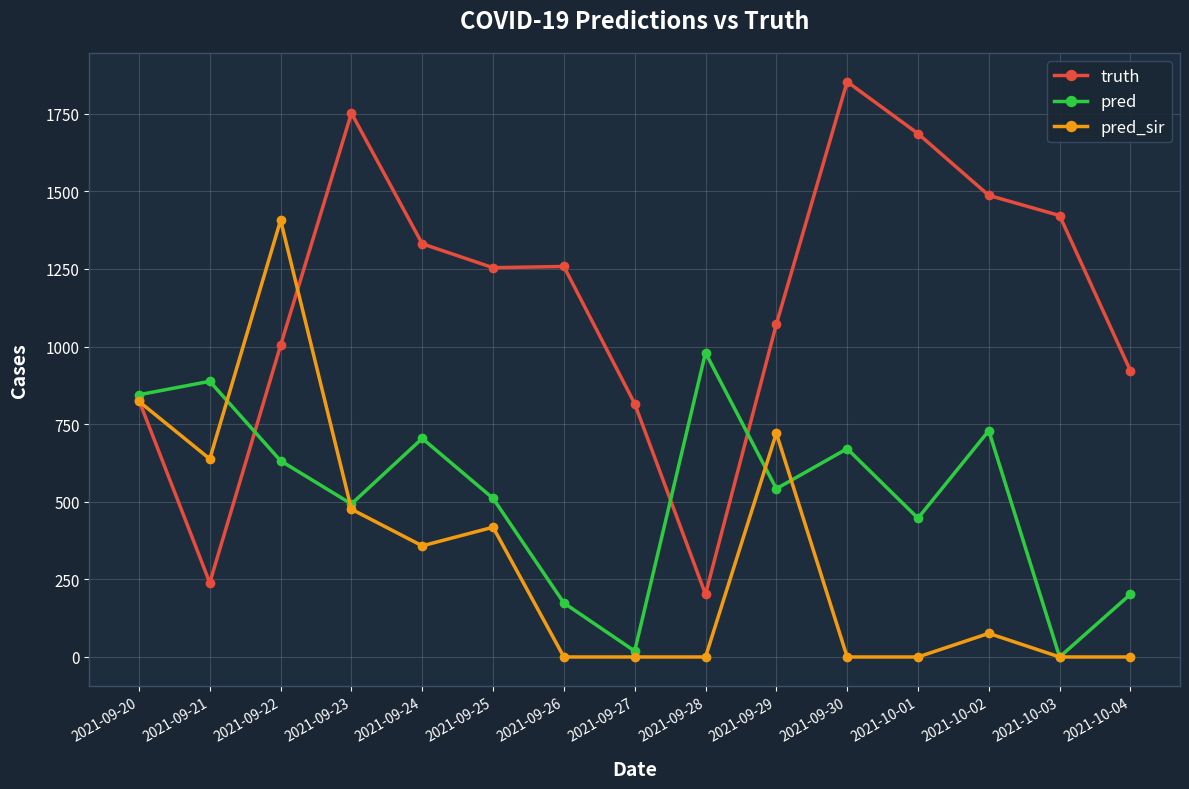

What is the sum of all pred values?

7836.7